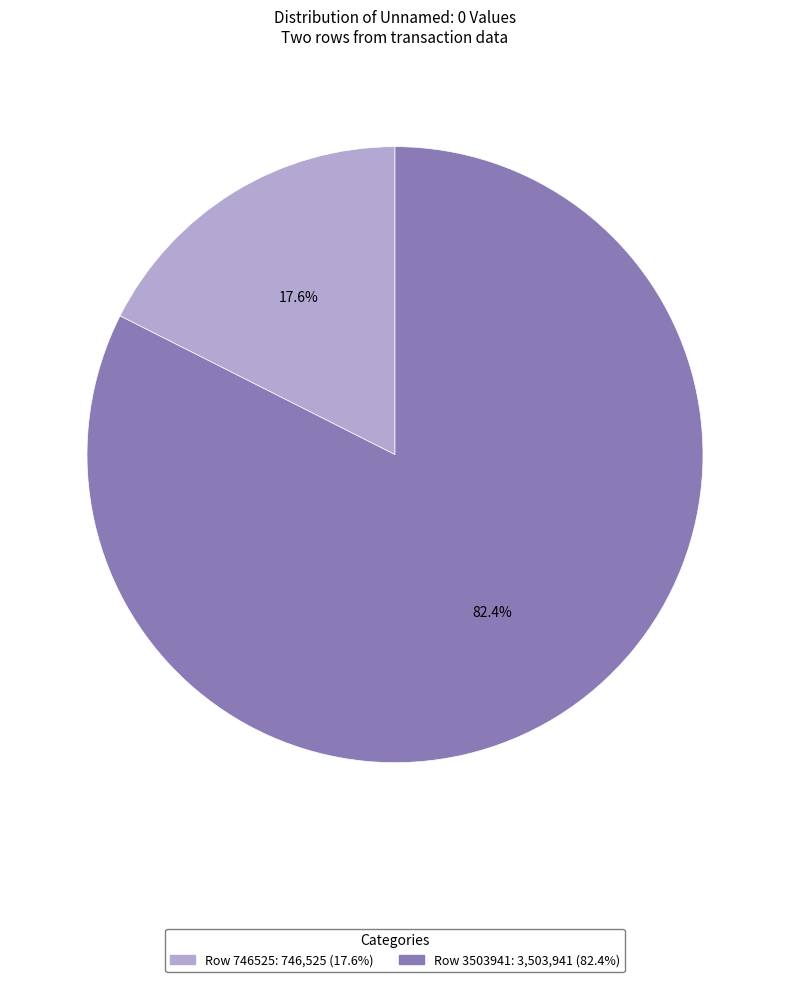

Which has a higher value, Row 3503941 or Row 746525?

Row 3503941